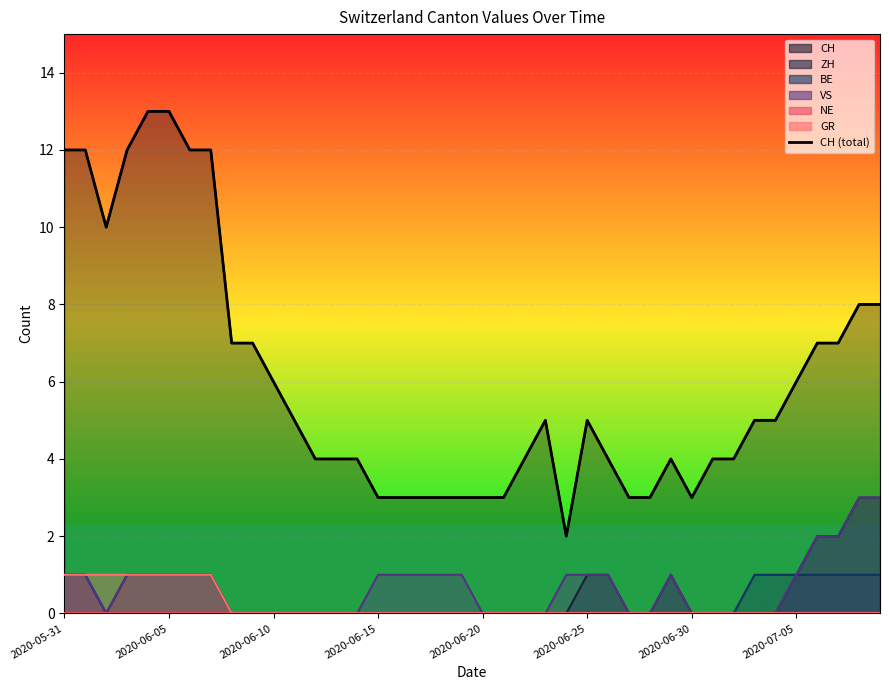

What is the smallest value displayed?

2